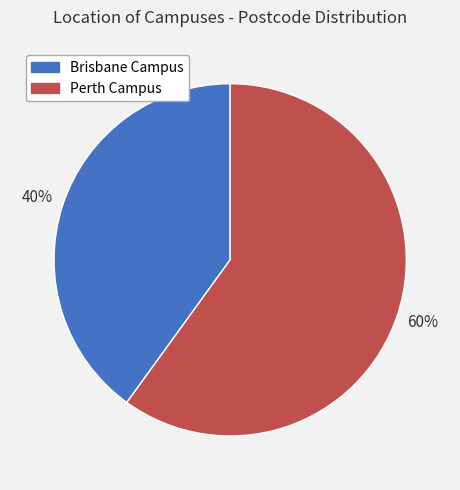

Do Brisbane Campus and Perth Campus together represent more than half of the pie?

Yes